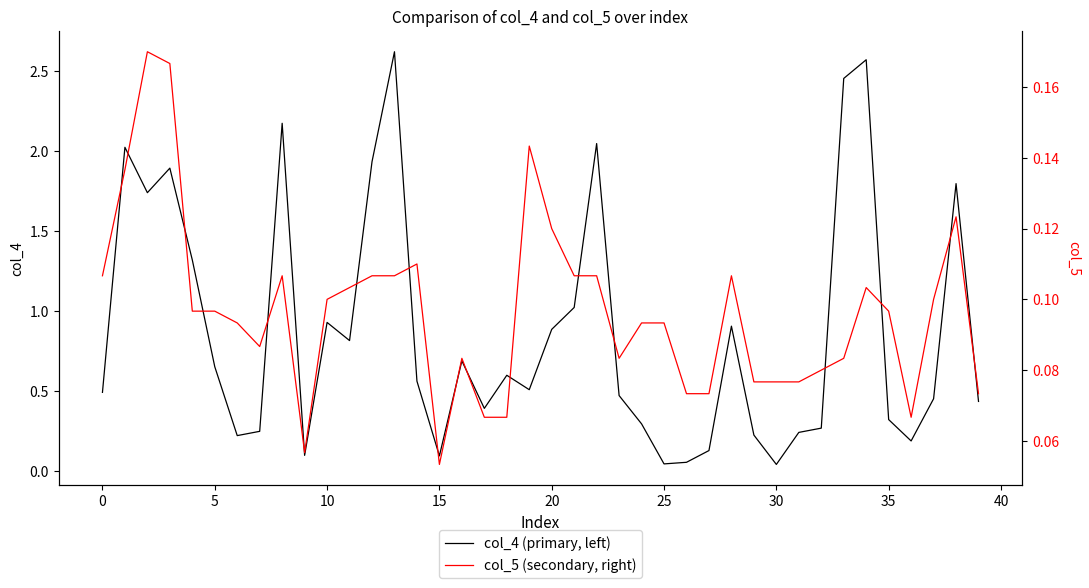

What is the label of the 36th point from the left?

35